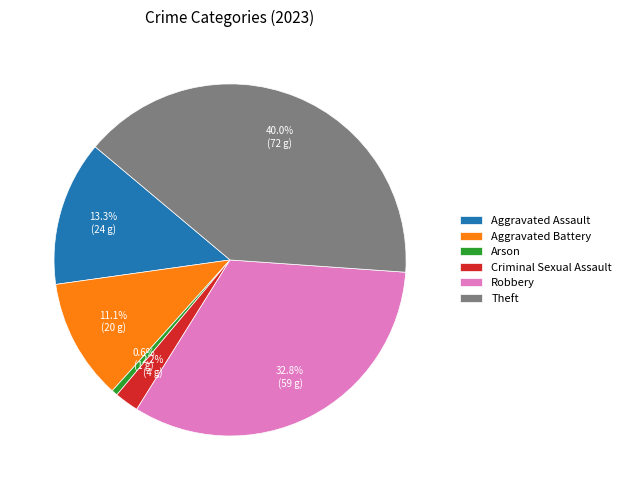

Does any single category account for the majority?

No